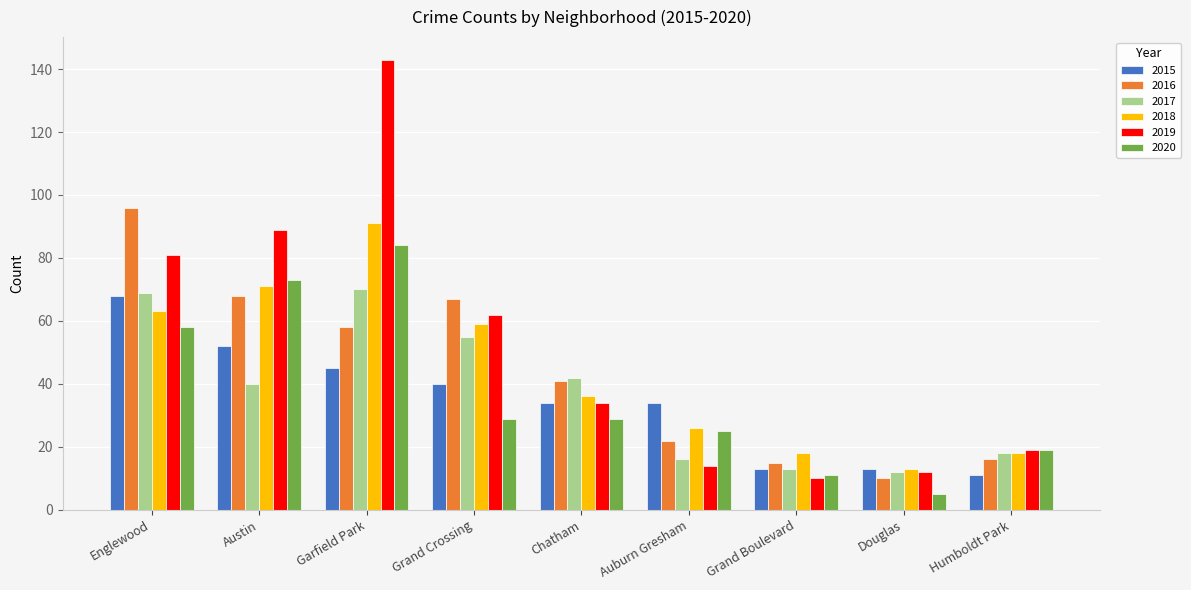

What is the difference between the maximum and minimum values in the 2019 series?

133